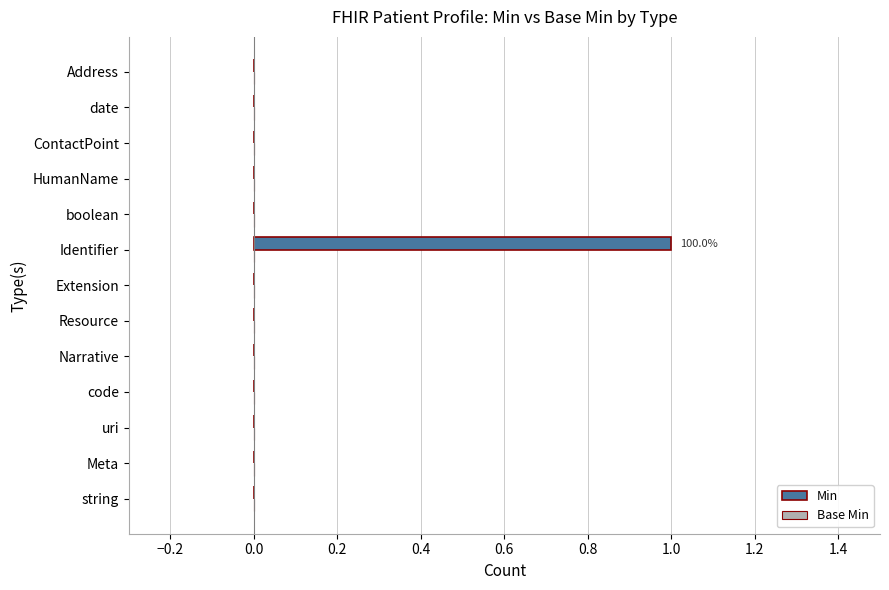

The value at boolean is 0. True or false?

True